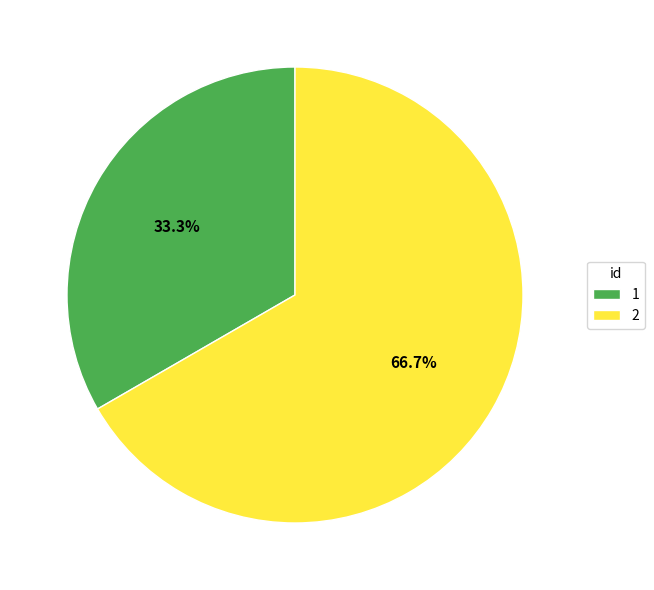

What is the majority slice?

2